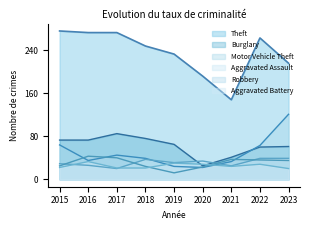

What is the minimum value for Theft?

148